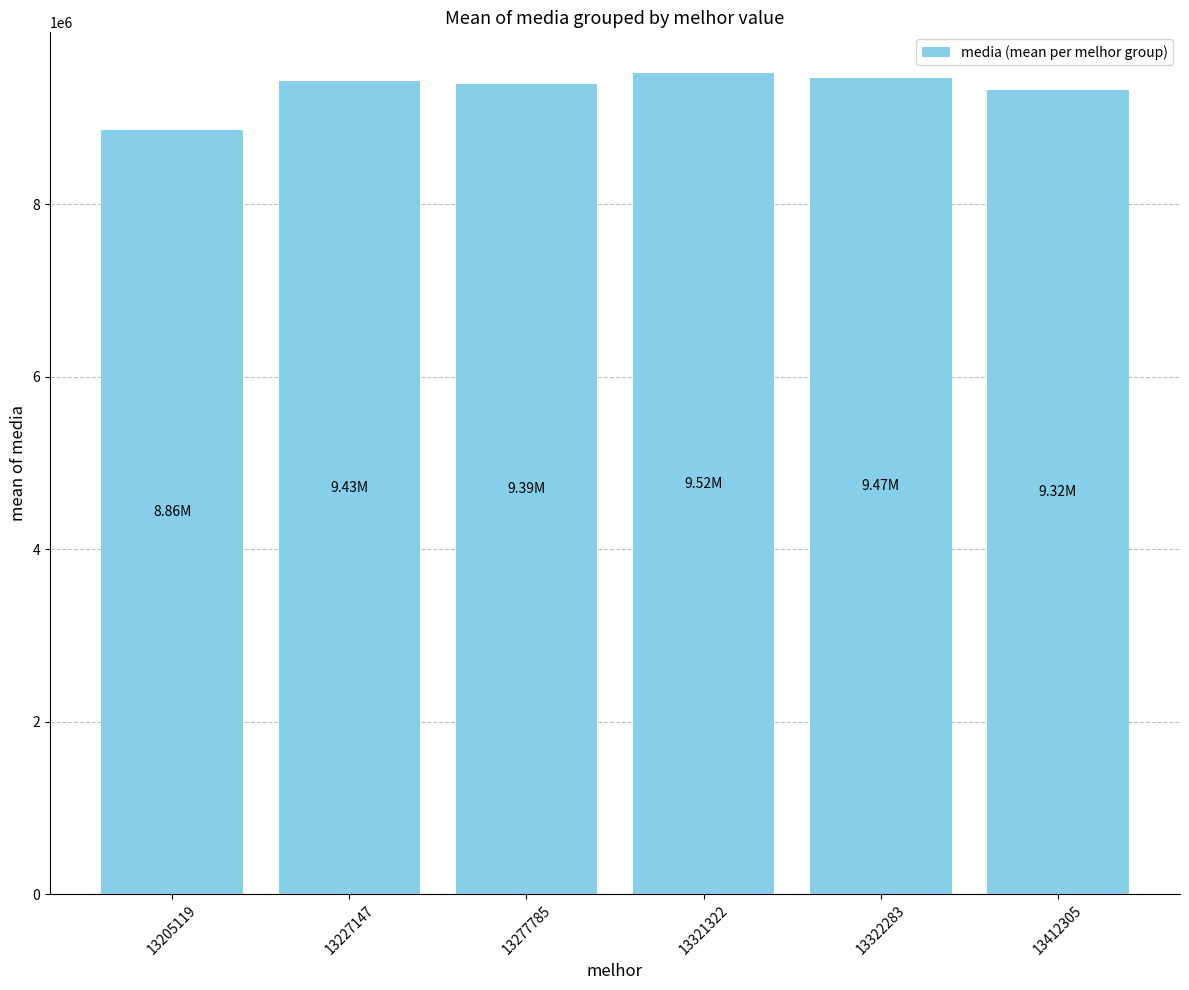

Approximately how many times larger is the value at 13227147 compared to 13277785?

1.0